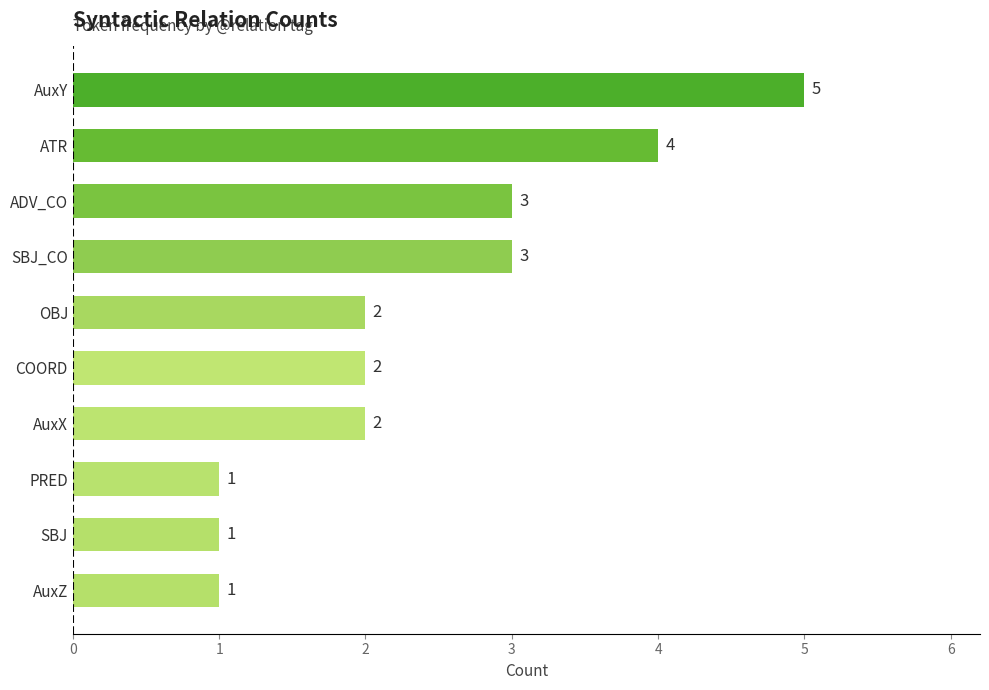

The value at COORD is 3. True or false?

False